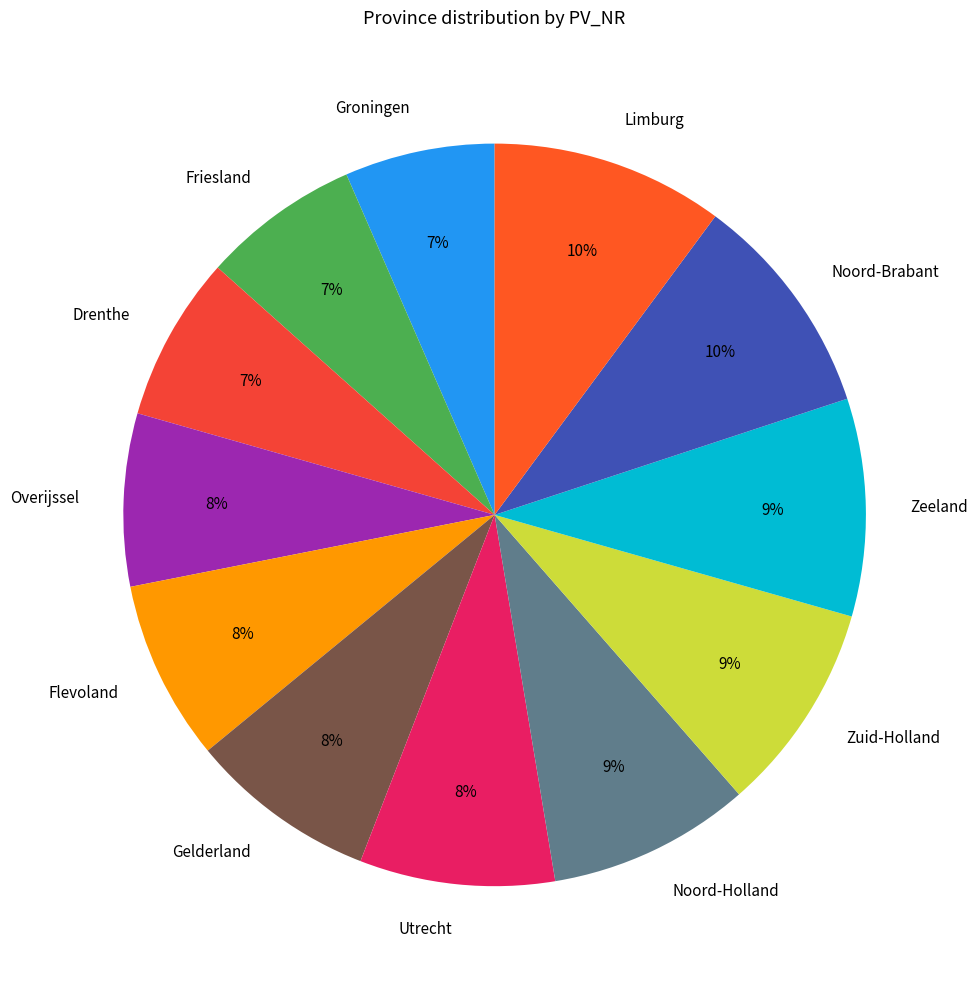

To the nearest percent, what is the average slice percentage?

8%